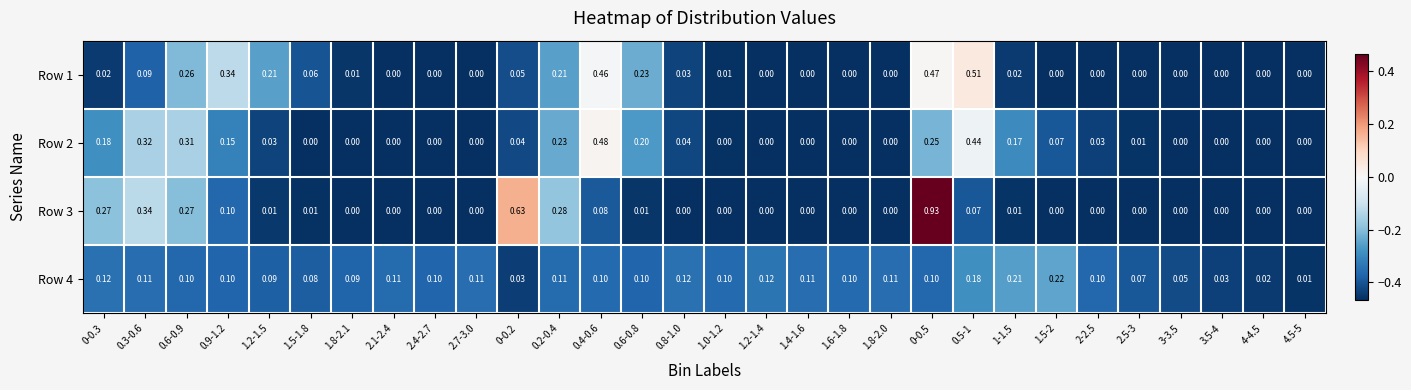

What is the difference between the second highest and second lowest values in the Row 2 series?

0.4